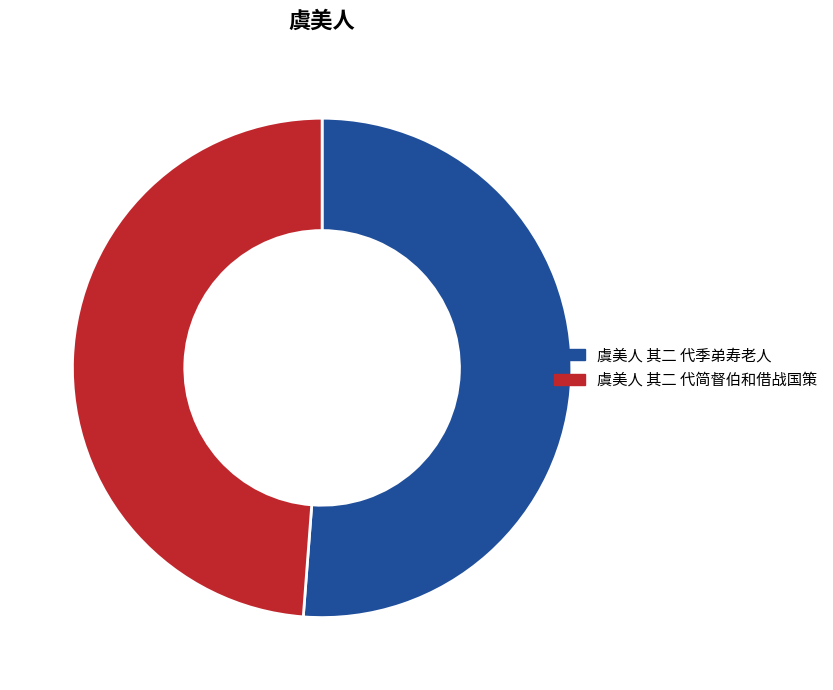

Which has a higher value, 虞美人 其二 代季弟寿老人 or 虞美人 其二 代简督伯和借战国策?

虞美人 其二 代季弟寿老人